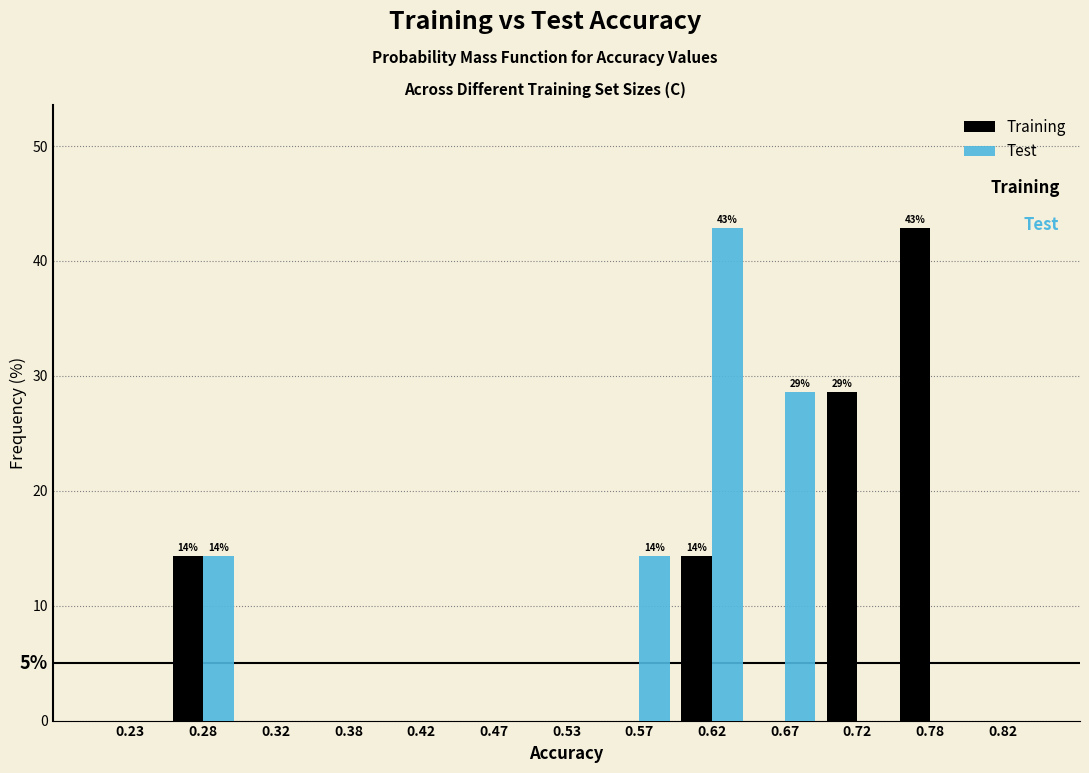

In the Training series, which range on the x-axis has the tallest bar?

0.75 to 0.80